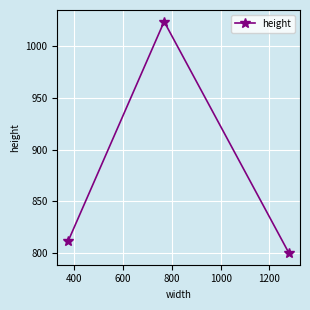

What is the greatest value displayed?

1024